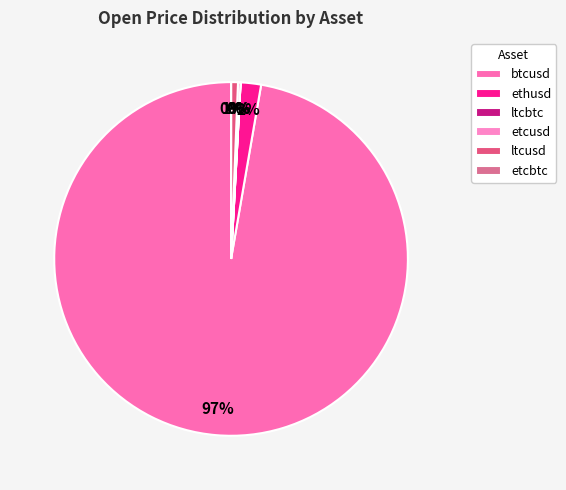

What is the change in value from ltcbtc to ltcusd?

+4.0